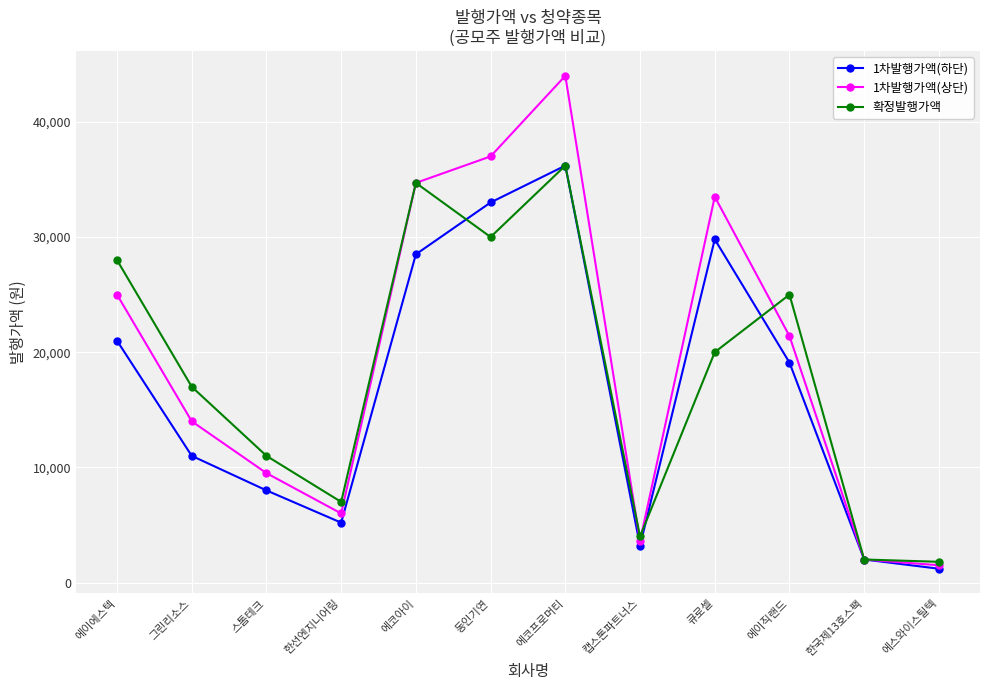

What is the label of the 9th point from the right?

한선엔지니어링